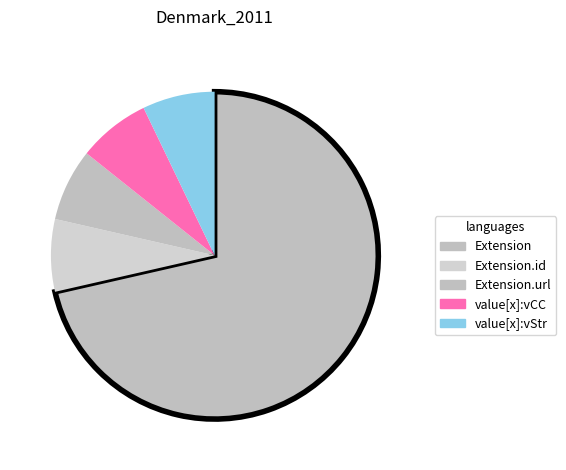

How many slices are in this pie chart?

5